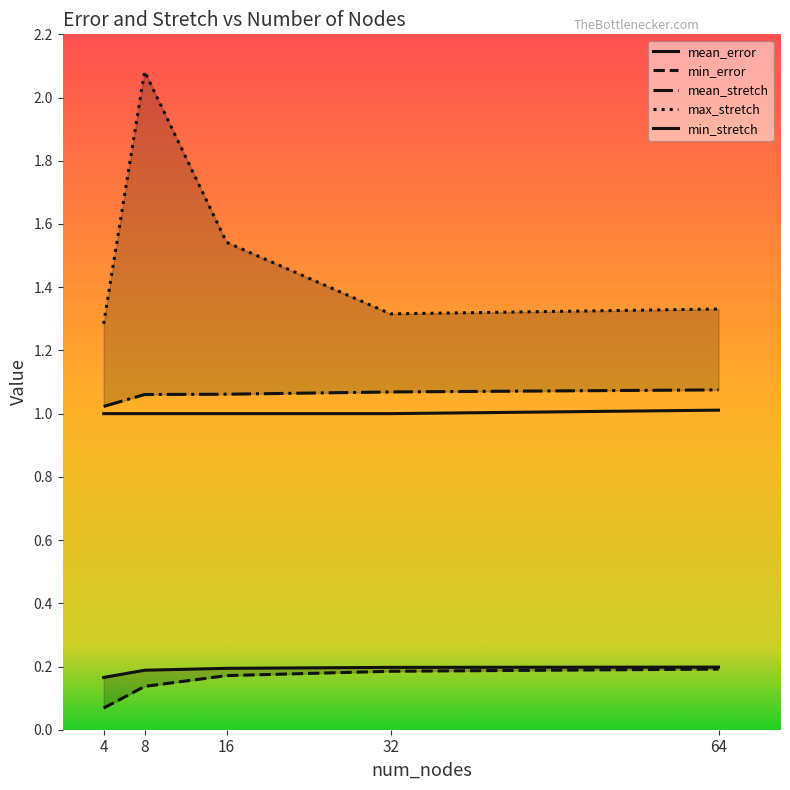

What are all the series names shown in the legend?

mean_error, min_error, mean_stretch, max_stretch, min_stretch